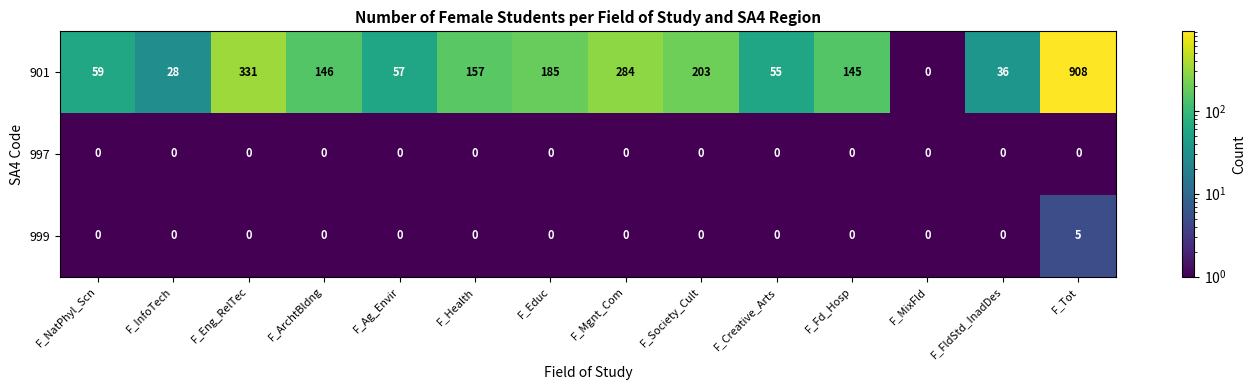

List the series in order of their peak value, lowest first.

997, 999, 901